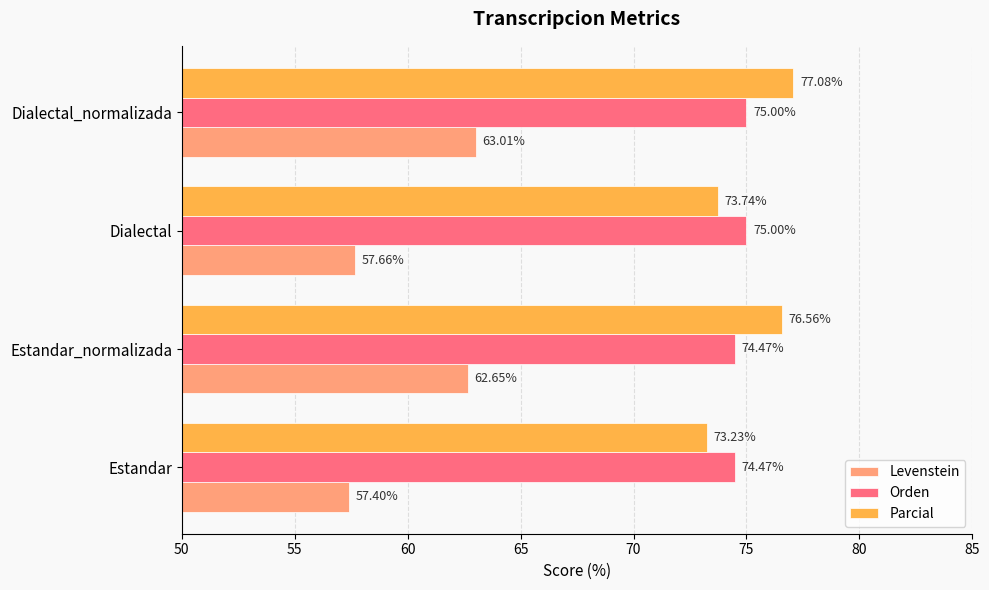

What is the highest value of the Orden series?

75.0